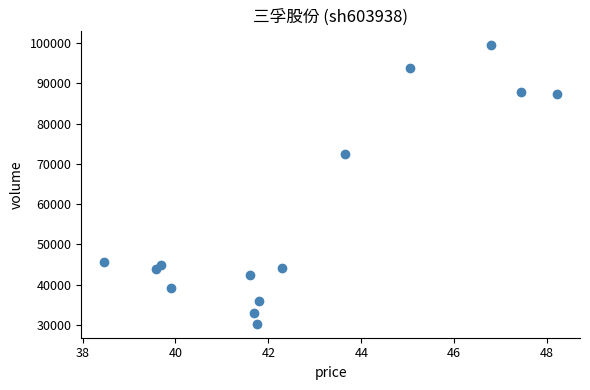

What is the range of Y values (max minus min)?

69130